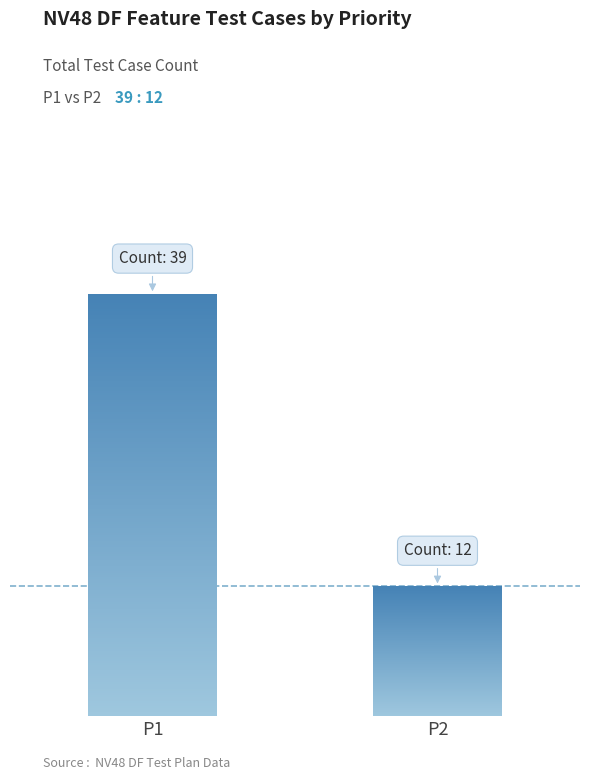

List the labels in order of value, smallest first.

P2, P1